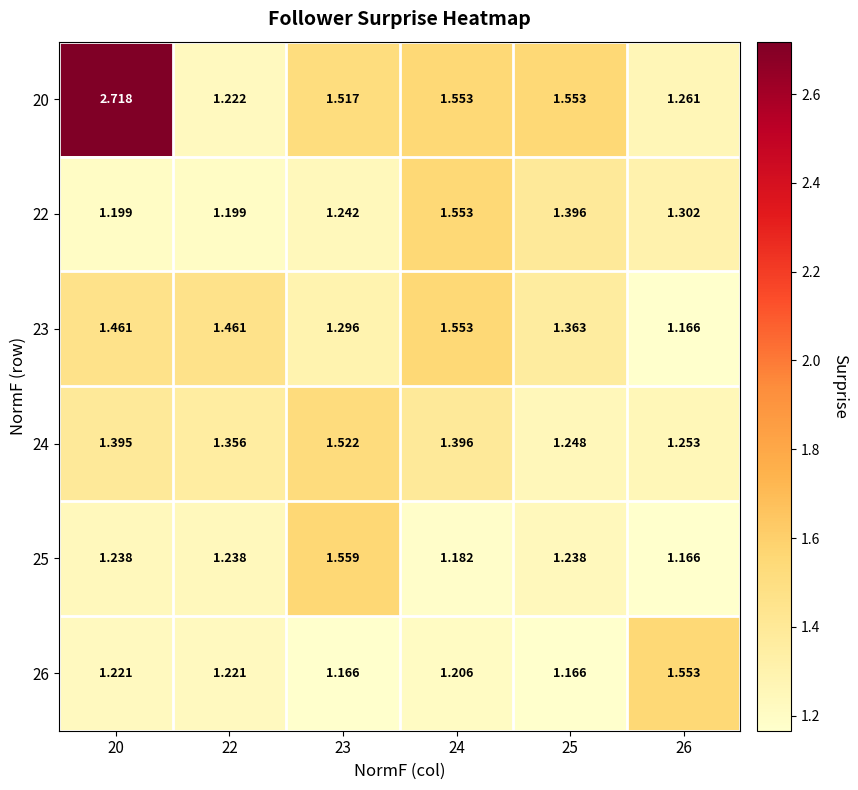

Is the value of 25 at 26 greater than the value of 24 at 24?

No